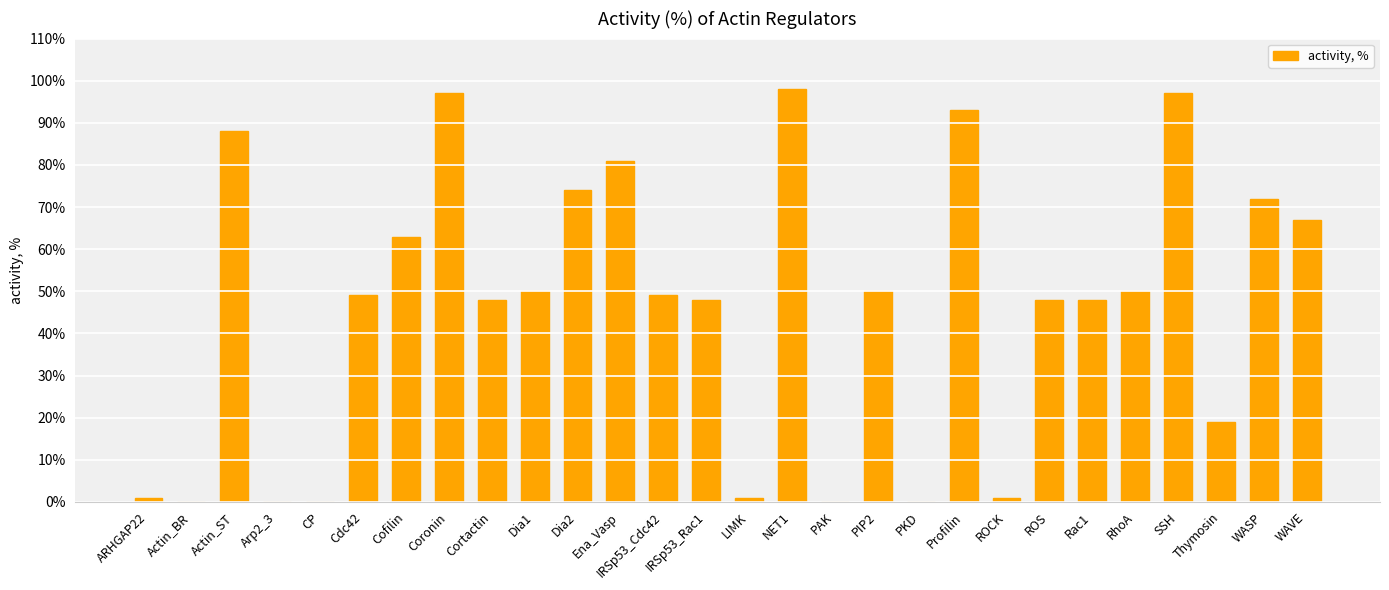

What is the sum of the values at Ena_Vasp and IRSp53_Cdc42?

130